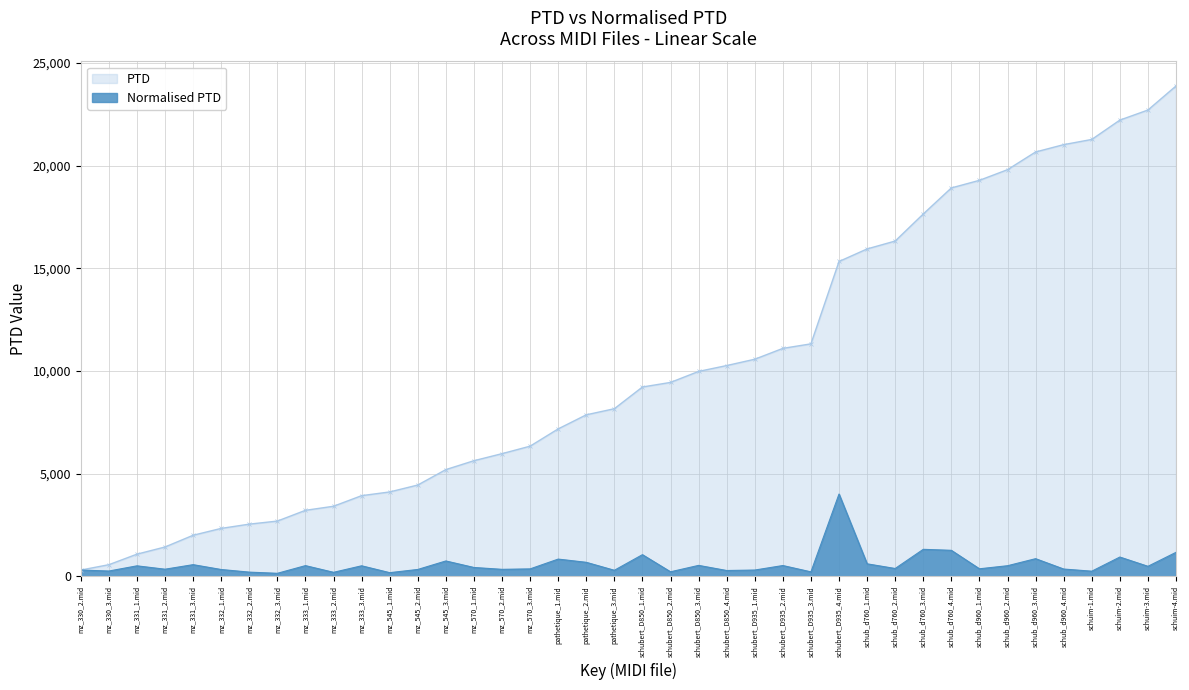

Which label corresponds to the smallest value in the chart?

mz_332_3.mid